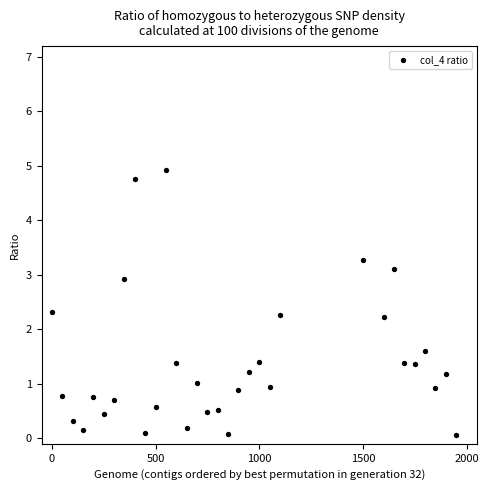

What is the range of X values (max minus min)?

1950.0